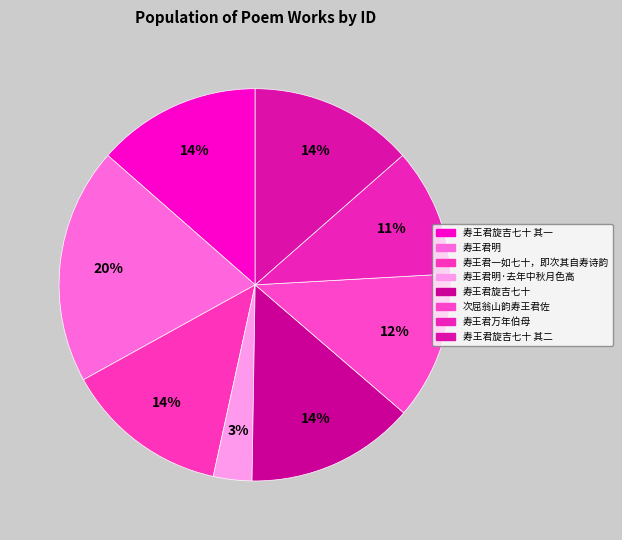

What is the change in value from 寿王君旋吉七十 其一 to 寿王君万年伯母?

-173136